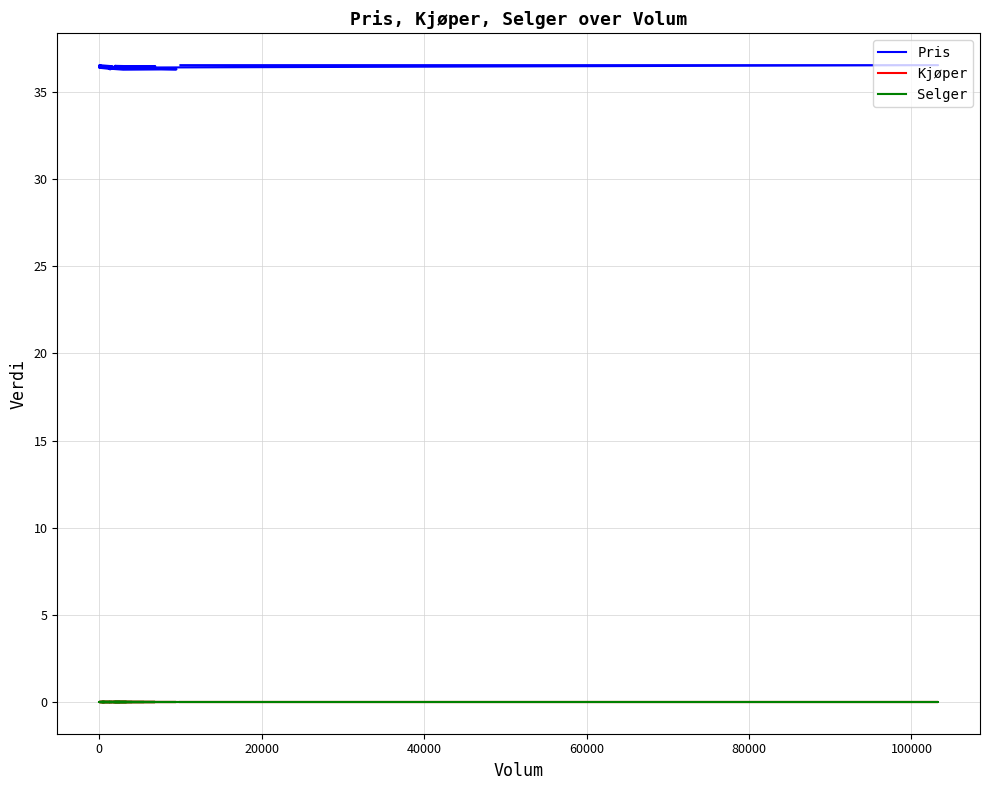

What is the label of the 6th point from the left?

80000